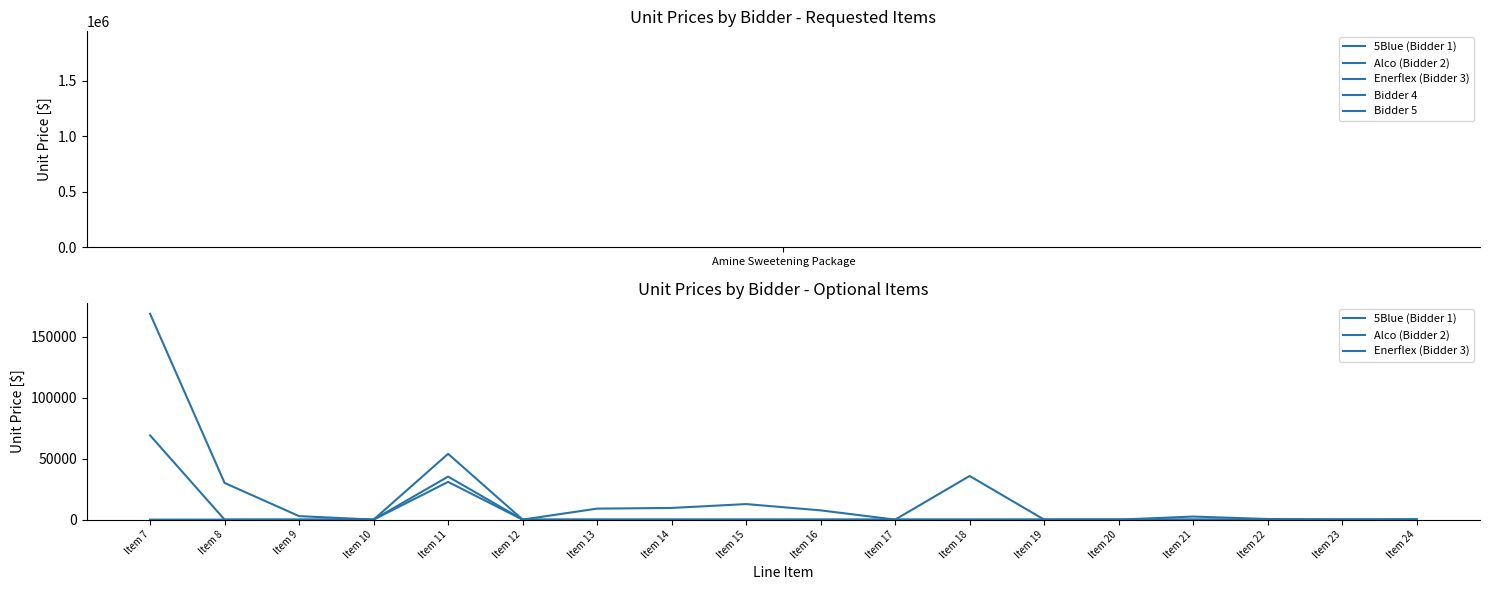

True or false: Alco (Bidder 2) has more than 2 points higher than both neighbors.

True